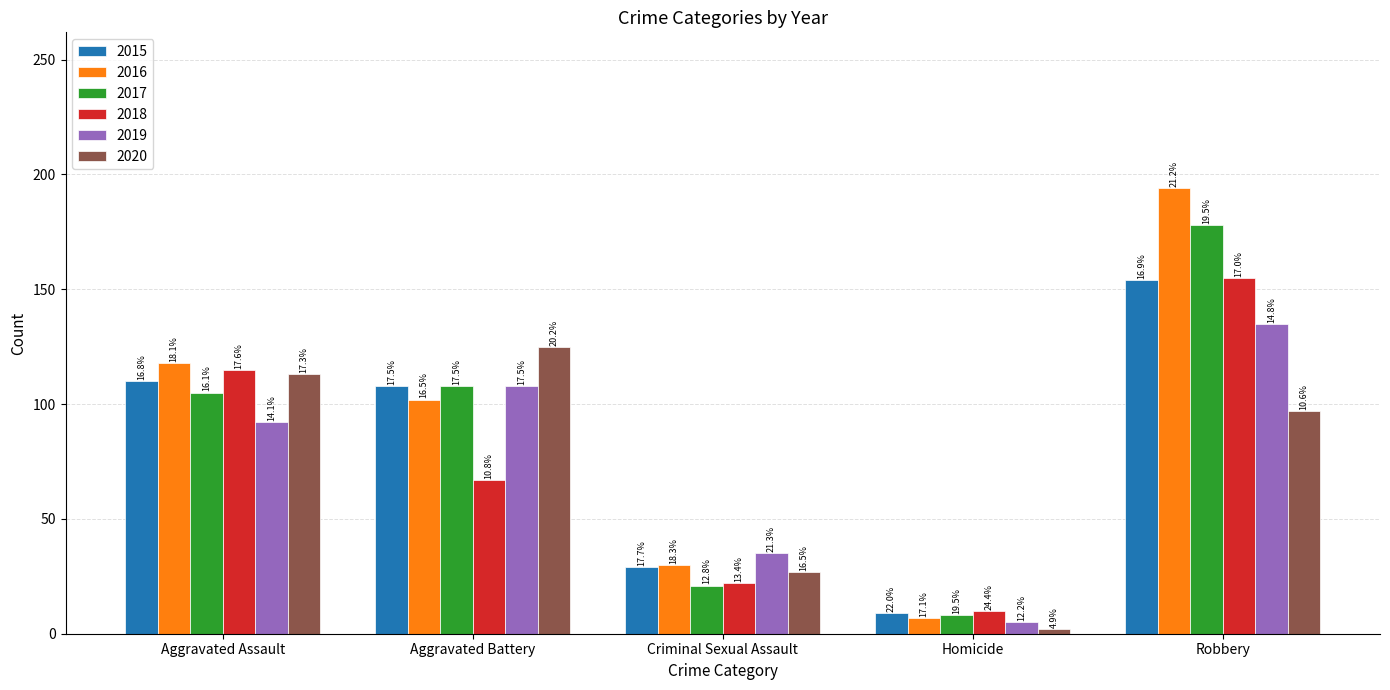

Reading left to right, extract all data points from this chart.

2015: 110	108	29	9	154
2016: 118	102	30	7	194
2017: 105	108	21	8	178
2018: 115	67	22	10	155
2019: 92	108	35	5	135
2020: 113	125	27	2	97